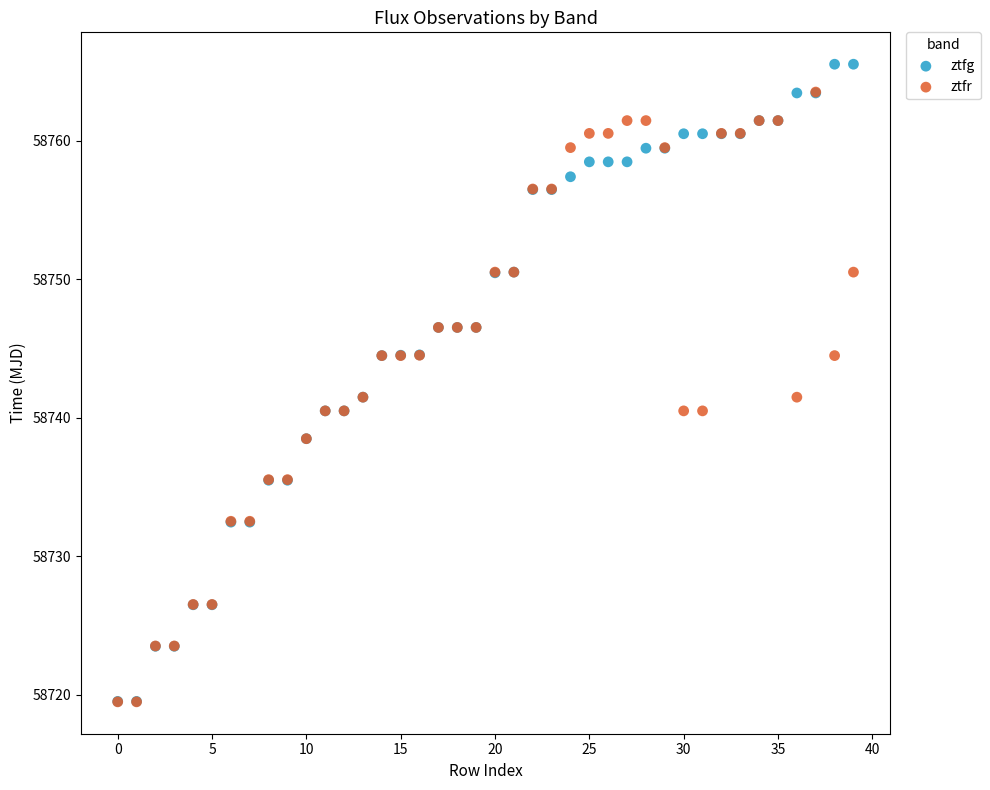

Which series has the widest spread of Y values?

ztfg